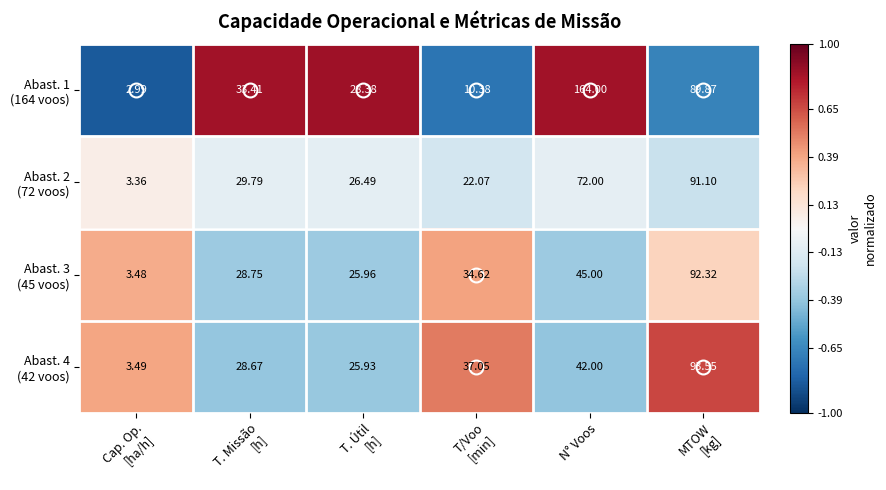

What is the maximum value shown in the chart?

164.0